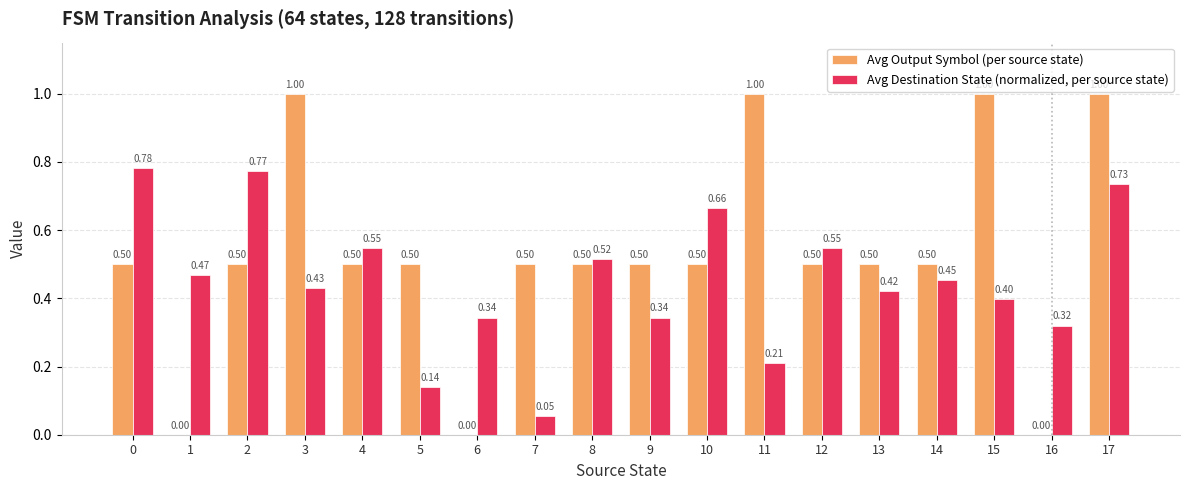

The value of Avg Destination State (normalized, per source state) at 1 is 0.5. True or false?

True